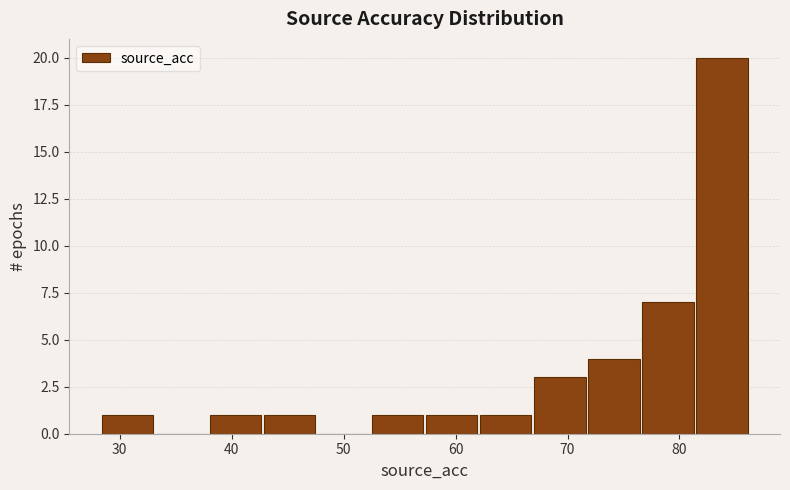

Which range on the x-axis has the tallest bar?

82 to 86